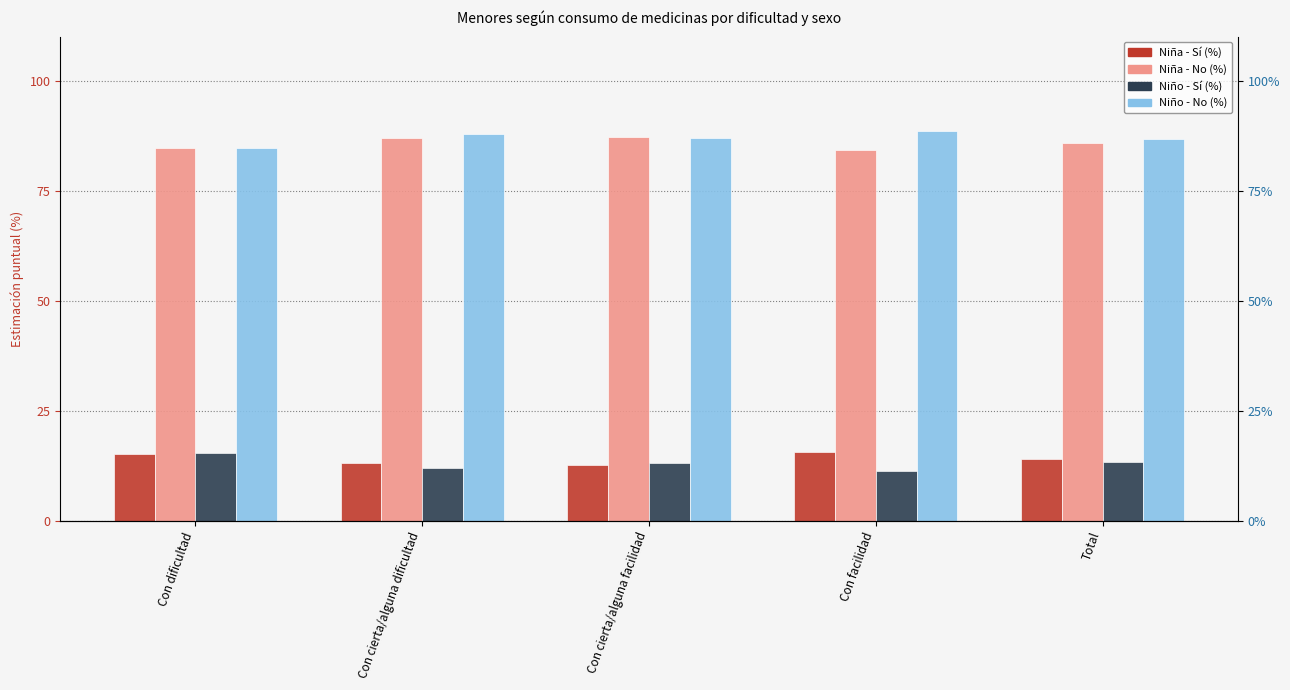

What is the sum of all Niña - Sí (%) values?

70.8